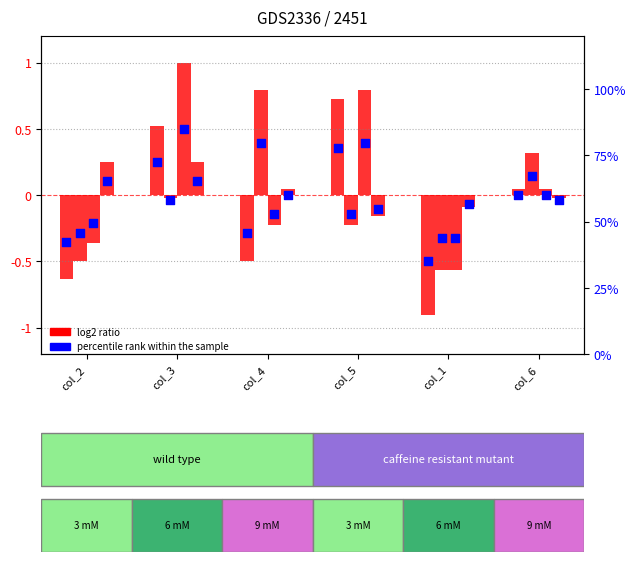

What is the change in value from col_2 to col_3?

+0.6